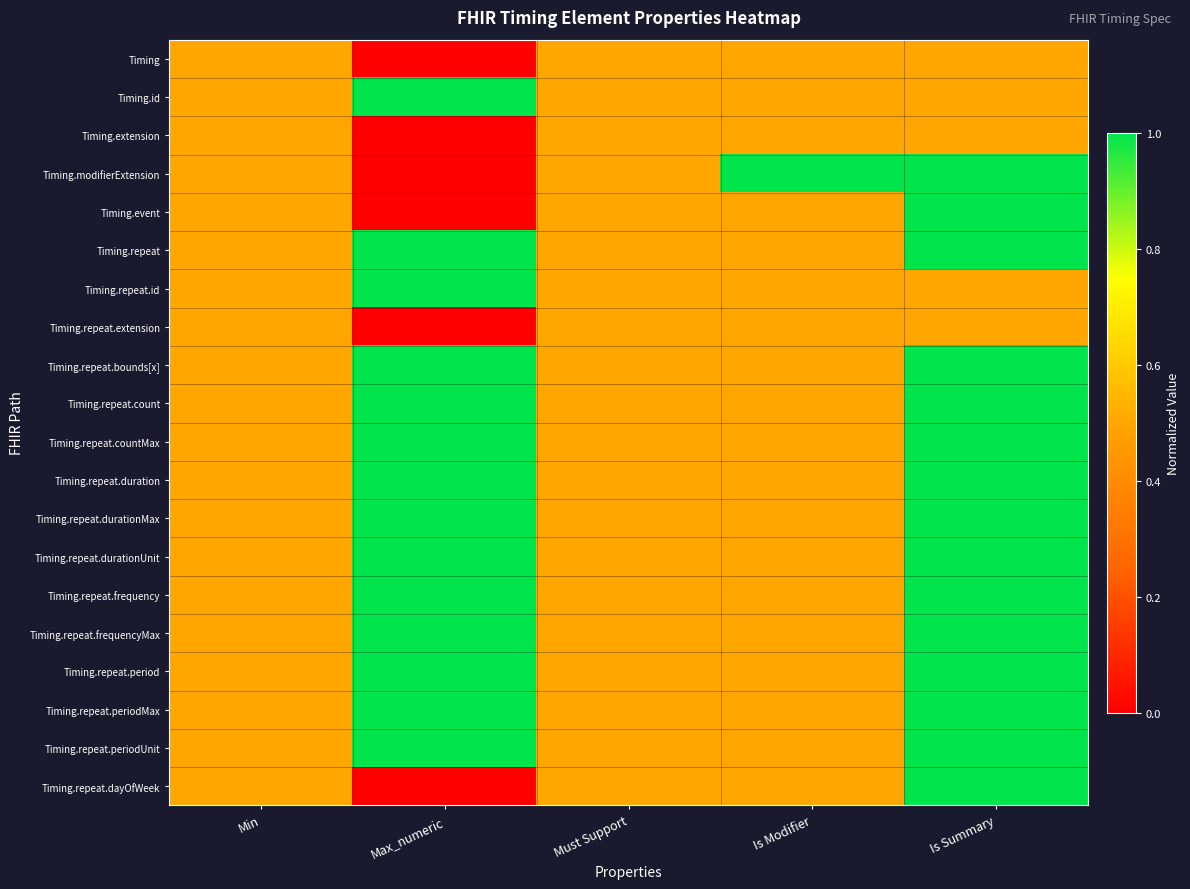

Rank the series at Max_numeric from lowest to highest value.

Timing, Timing.extension, Timing.modifierExtension, Timing.event, Timing.repeat.extension, Timing.repeat.dayOfWeek, Timing.id, Timing.repeat, Timing.repeat.id, Timing.repeat.bounds[x], Timing.repeat.count, Timing.repeat.countMax, Timing.repeat.duration, Timing.repeat.durationMax, Timing.repeat.durationUnit, Timing.repeat.frequency, Timing.repeat.frequencyMax, Timing.repeat.period, Timing.repeat.periodMax, Timing.repeat.periodUnit